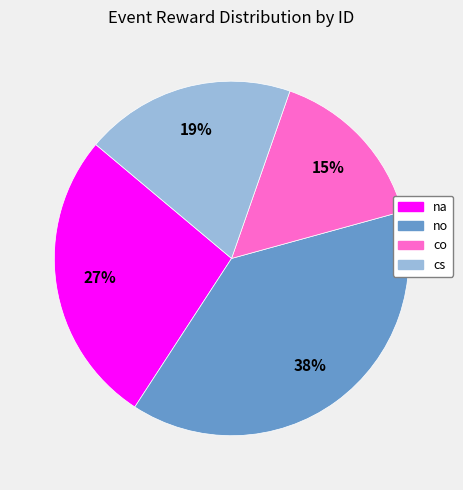

Approximately how many times larger is the value at co compared to no?

0.4